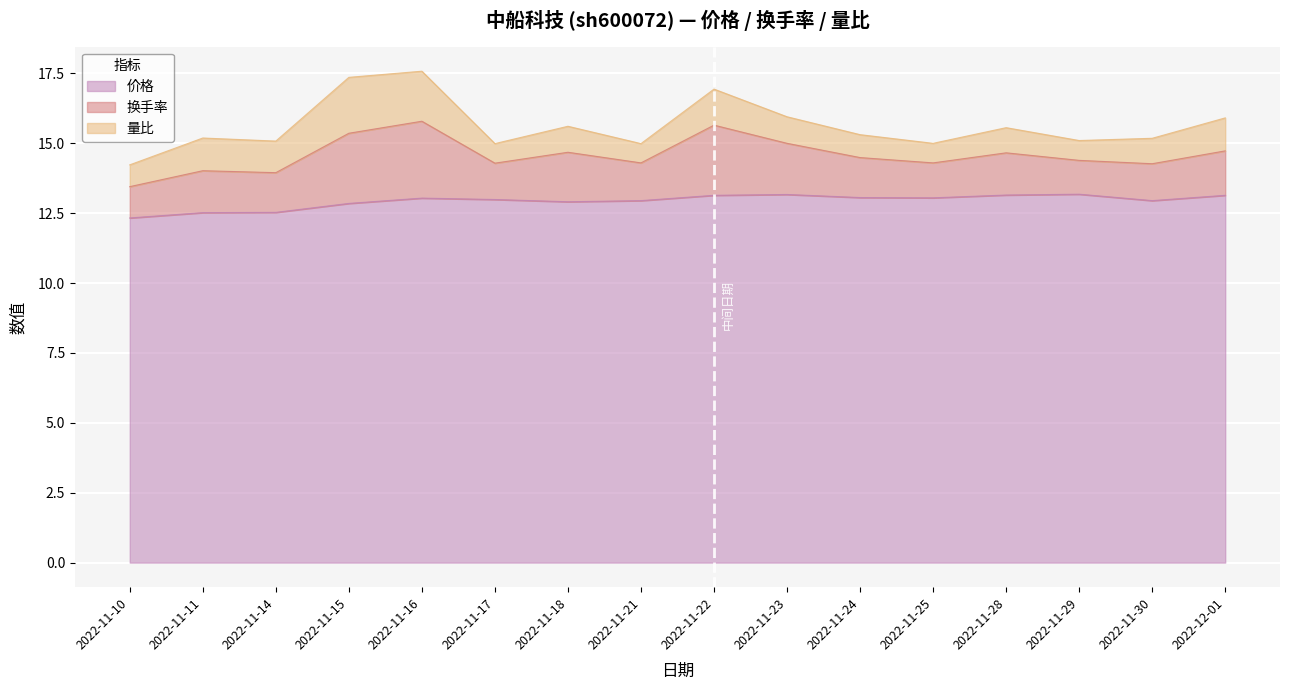

True or false: 量比 has more than 1 interior local peaks.

True